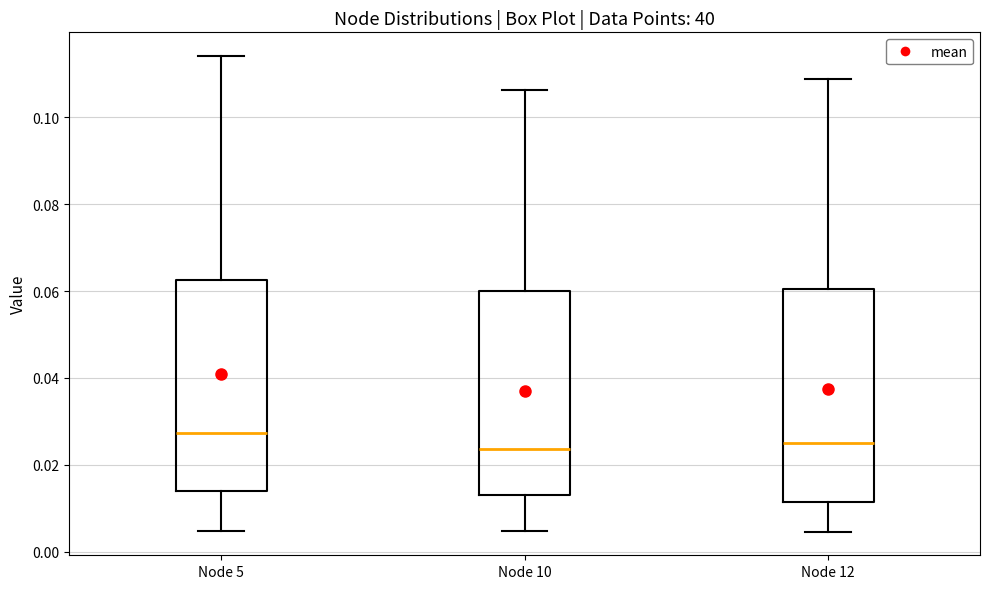

Reading left to right, read every box against the y-axis: the position of its median line, the range the box covers, and the ends of its whiskers. The values are not printed on the chart, so give them approximately, as read against the axis.

Node 5: median 0.028, box 0.014 to 0.062, whiskers 0.004 to 0.114
Node 10: median 0.024, box 0.014 to 0.060, whiskers 0.004 to 0.106
Node 12: median 0.024, box 0.012 to 0.060, whiskers 0.004 to 0.108